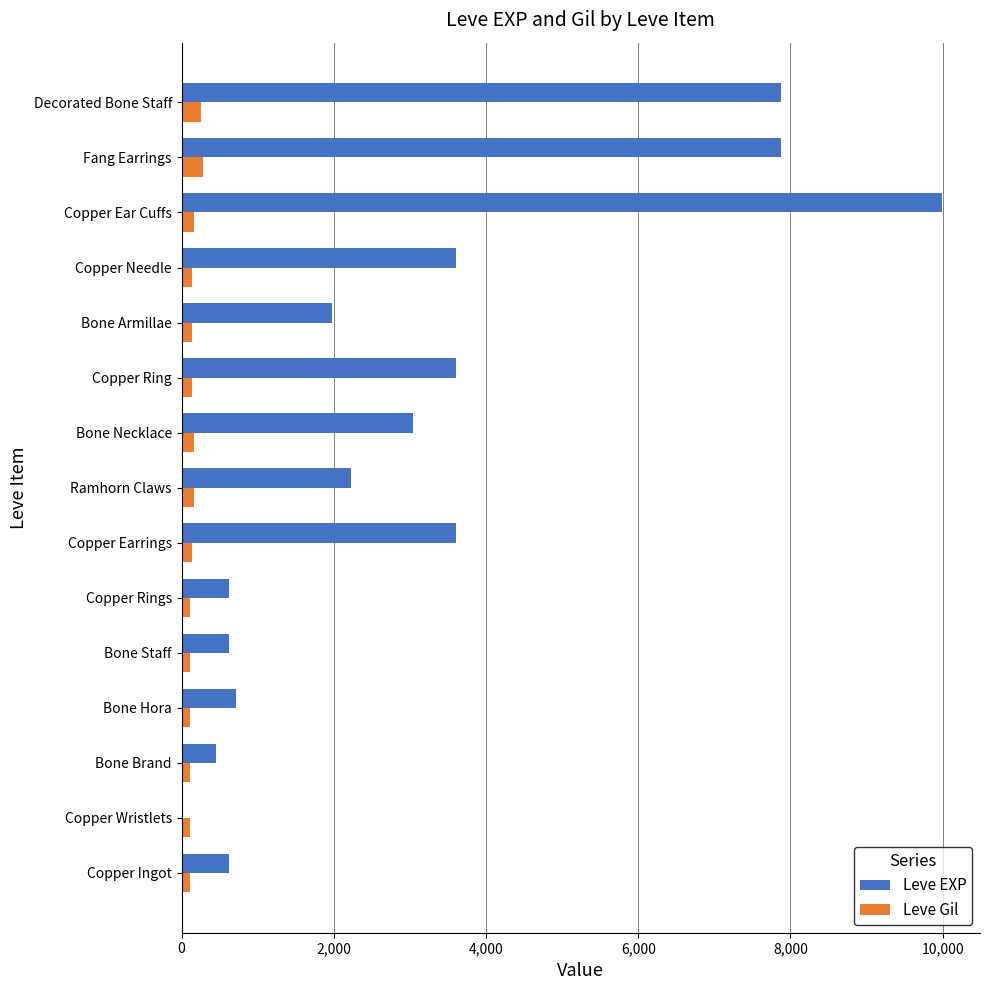

Which series has the largest total across all categories?

Leve EXP